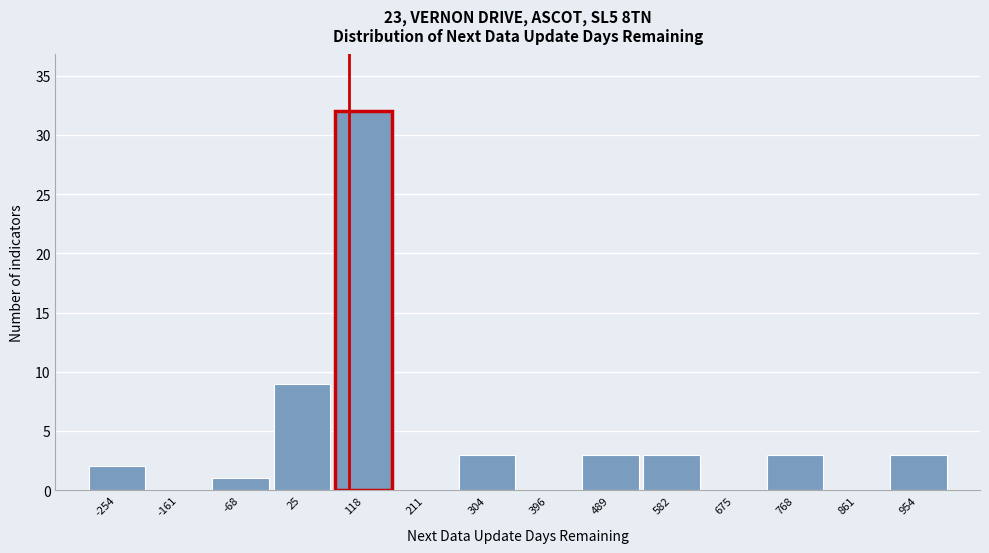

Reading left to right, list every bar in this chart as the range it spans on the x-axis followed by its height. Neither the bar edges nor the heights are printed on the chart, so give them approximately, as read against the axes.

-300 to -210: 2
-210 to -110: 0
-110 to -20: 1
-20 to 70: 9
70 to 160: 32
160 to 260: 0
260 to 350: 3
350 to 440: 0
440 to 540: 3
540 to 630: 3
630 to 720: 0
720 to 810: 3
810 to 910: 0
910 to 1000: 3